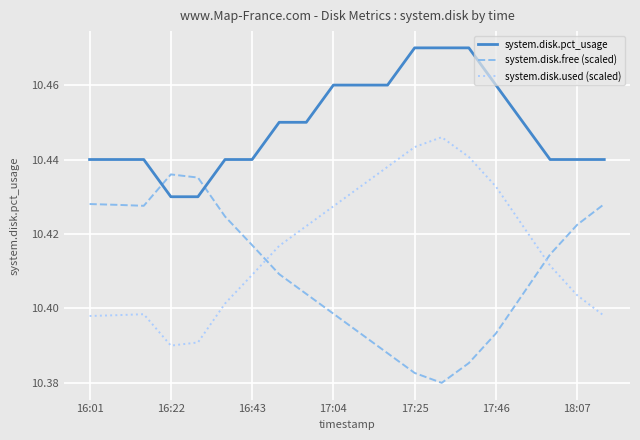

Which series has the largest total across all categories?

system.disk.pct_usage